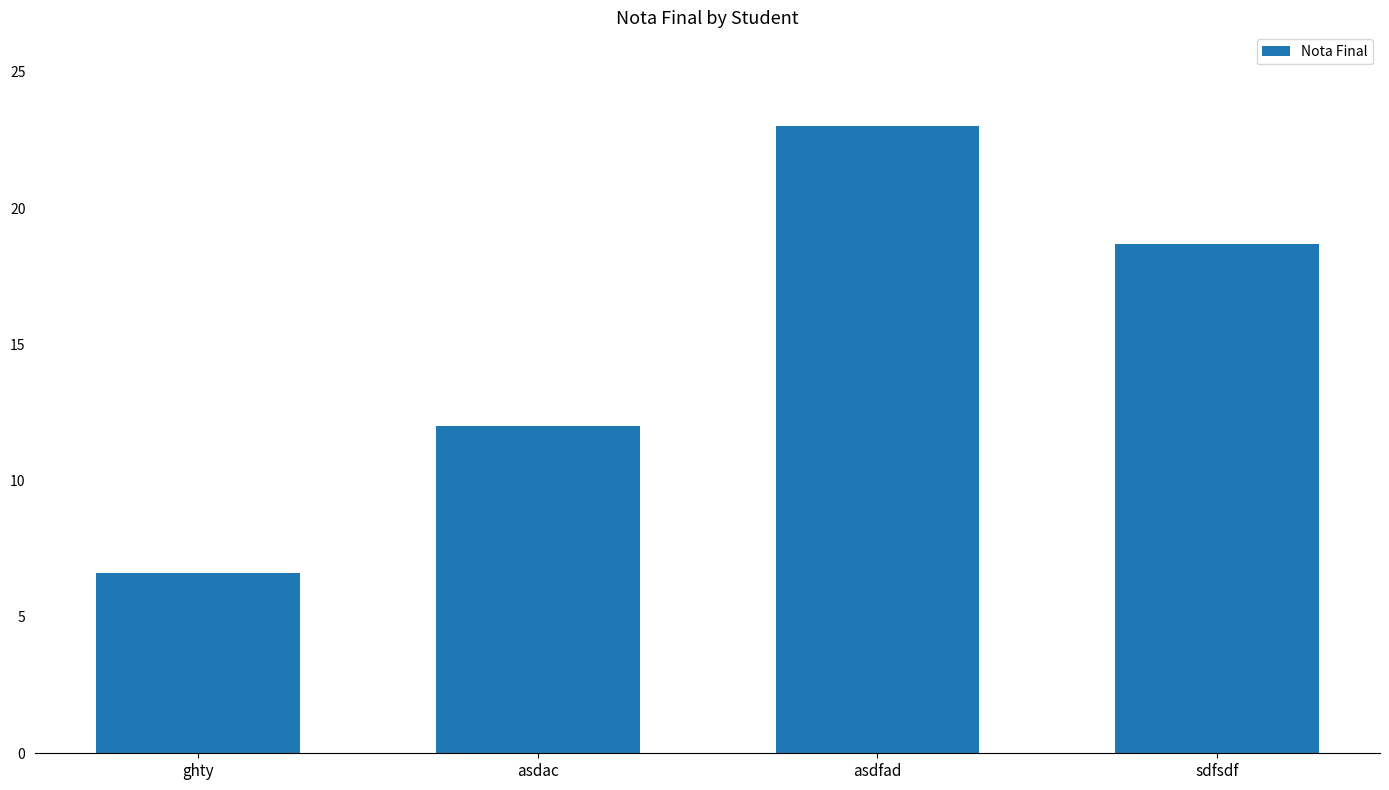

The value at sdfsdf is 30.6. True or false?

False